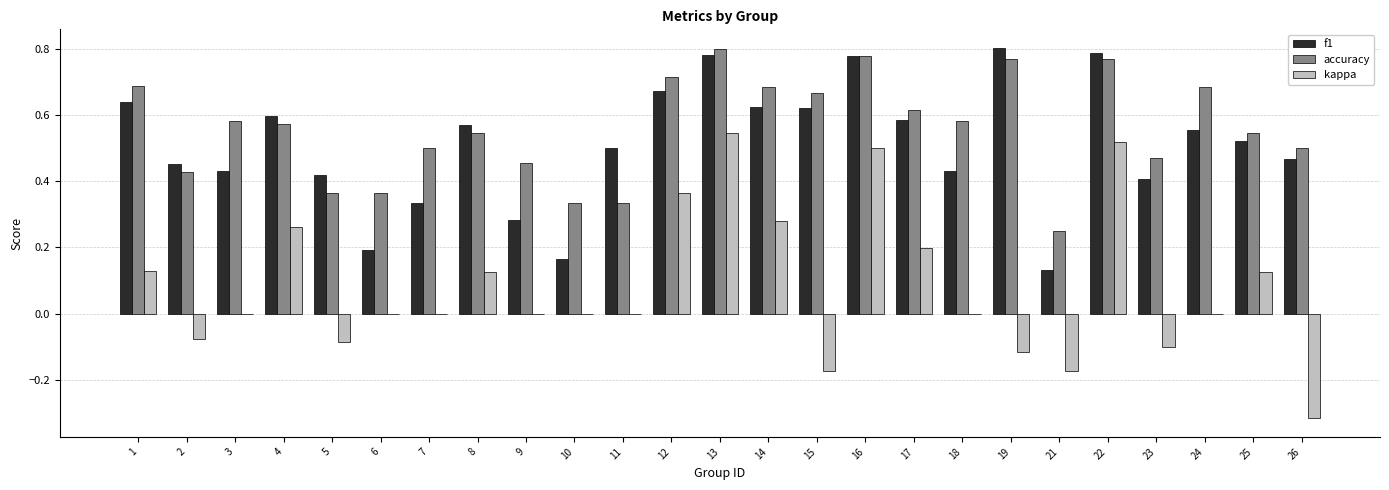

Where is accuracy nearest to the value 0?

21